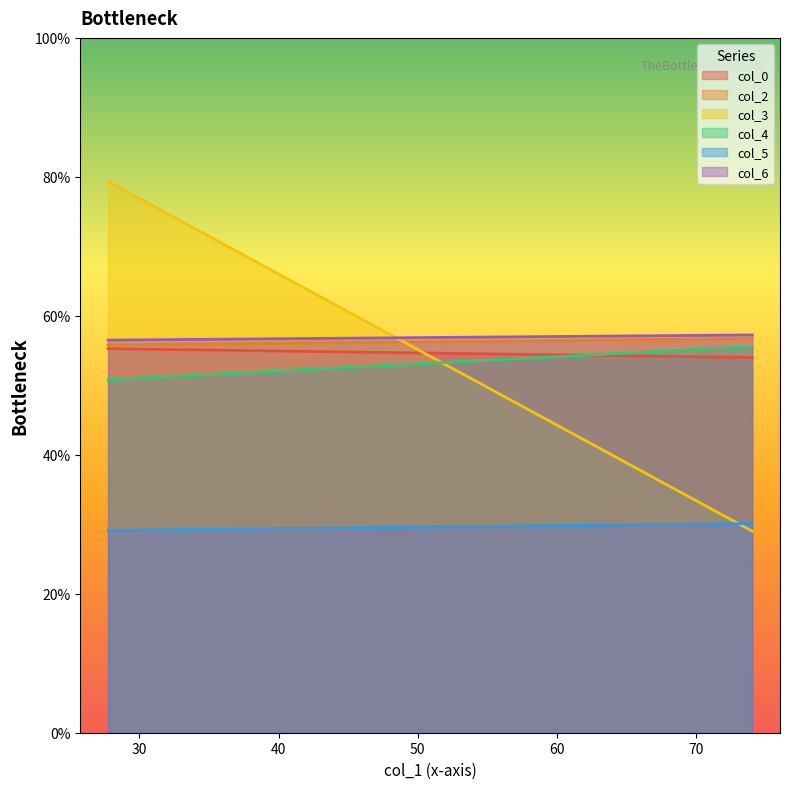

Which series changed the most between 27.74479167 and 74.046875?

col_3